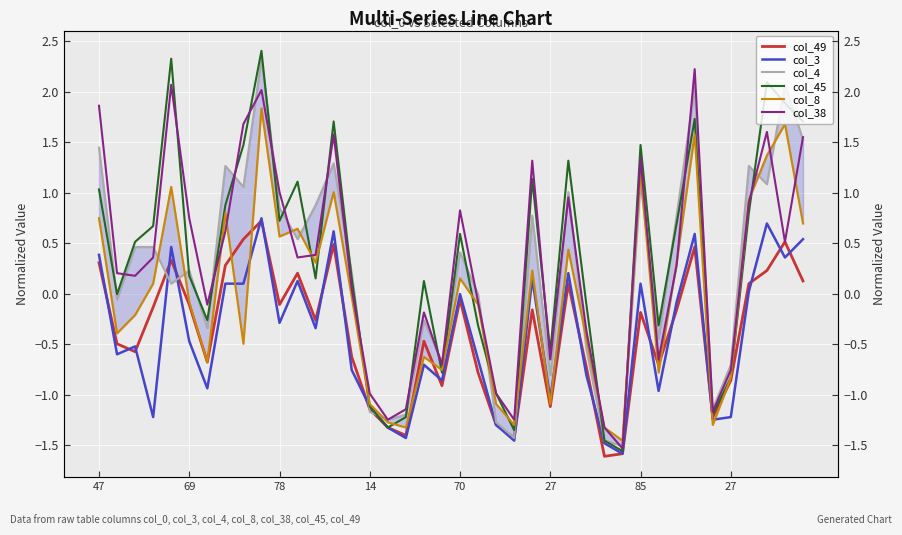

Which category has the lowest value across all series?

28